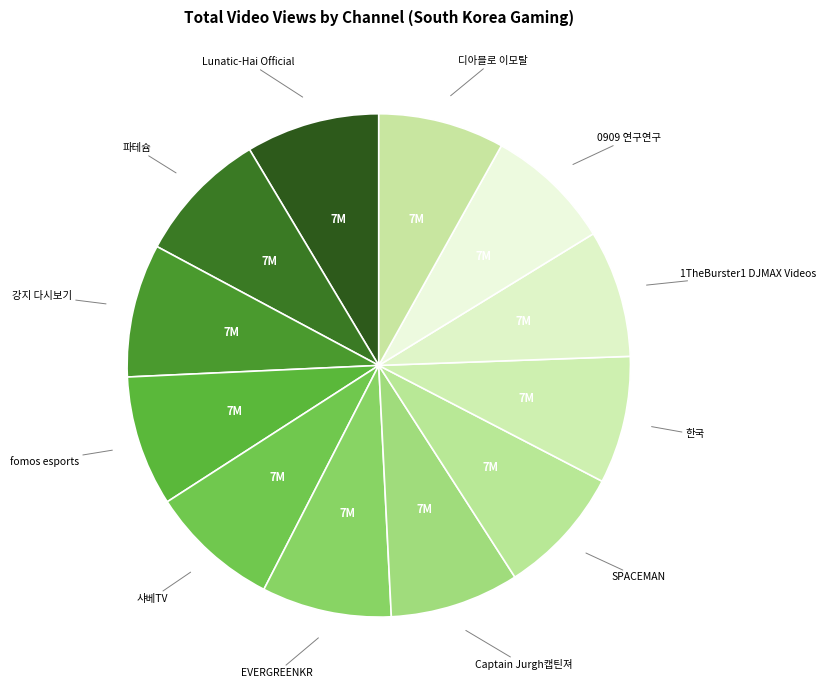

Do 0909 연구연구 and SPACEMAN together represent more than half of the pie?

No